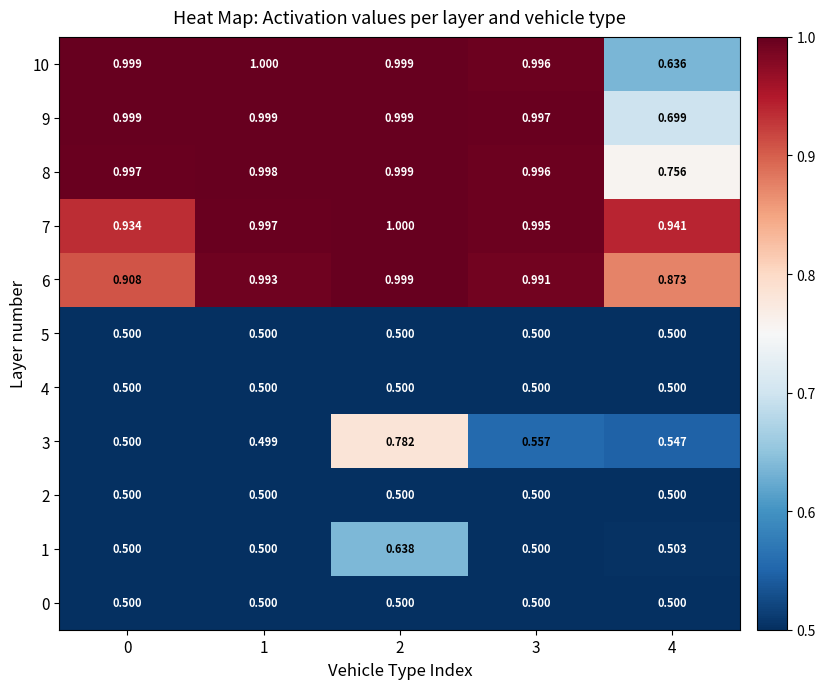

What is the total value across all series at 0?

7.8